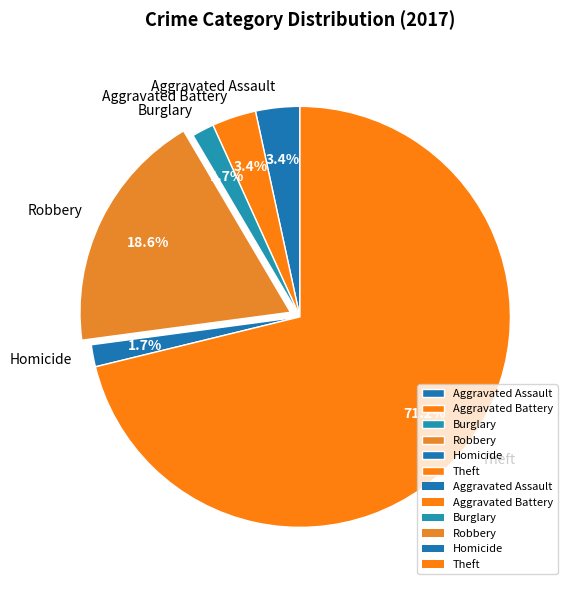

To the nearest percent, what percentage of the pie is Robbery?

19%